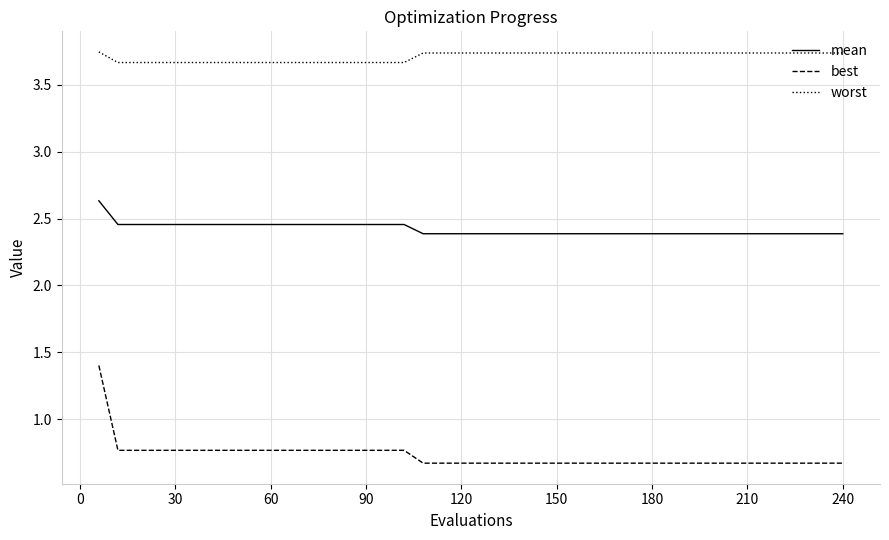

How many lines are shown in the chart?

3